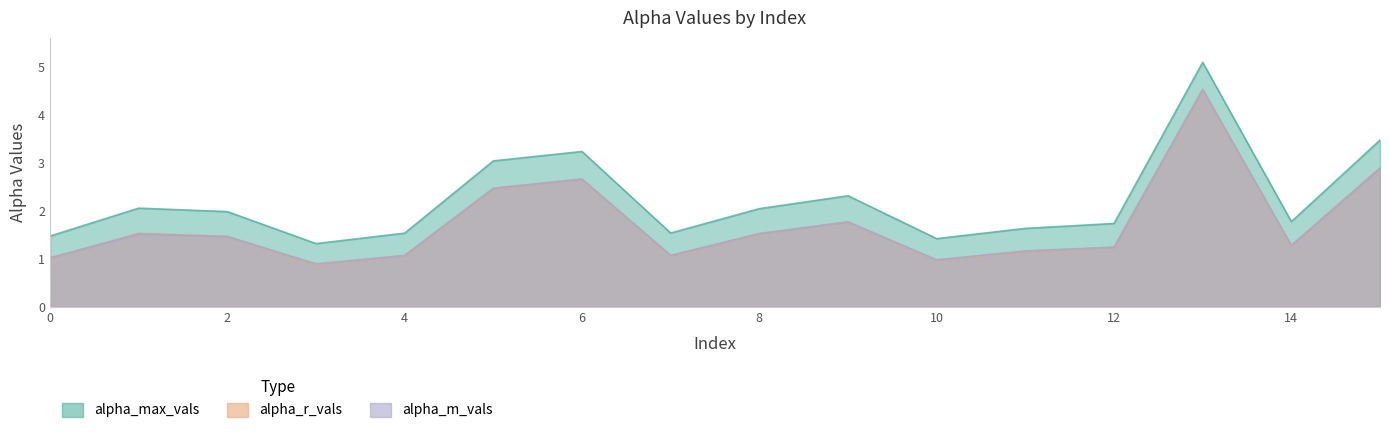

At which label is alpha_m_vals closest to 2?

9